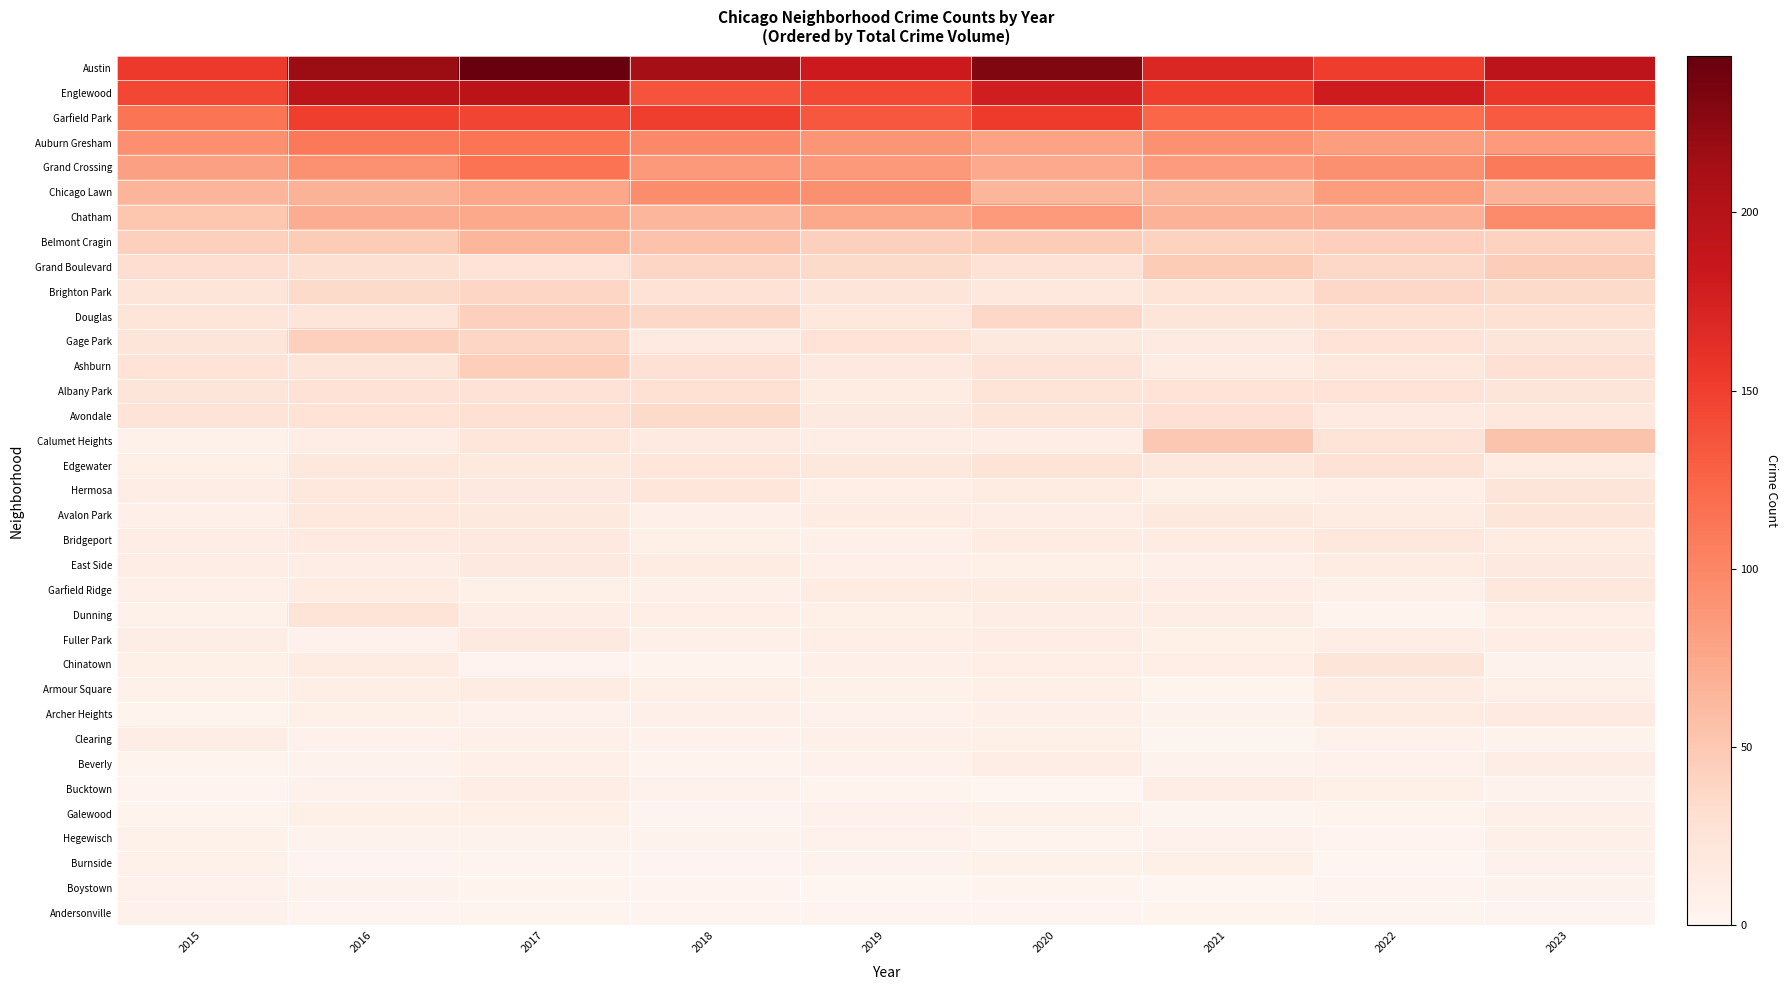

Reading left to right, what are all the values shown in this chart?

Austin: 2015=154	2016=218	2017=244	2018=212	2019=182	2020=231	2021=169	2022=151	2023=194
Englewood: 2015=144	2016=195	2017=196	2018=137	2019=143	2020=178	2021=150	2022=180	2023=156
Garfield Park: 2015=114	2016=150	2017=146	2018=150	2019=134	2020=153	2021=124	2022=120	2023=132
Auburn Gresham: 2015=94	2016=111	2017=113	2018=99	2019=89	2020=79	2021=92	2022=83	2023=85
Grand Crossing: 2015=81	2016=92	2017=115	2018=86	2019=86	2020=74	2021=84	2022=93	2023=109
Chicago Lawn: 2015=65	2016=67	2017=76	2018=95	2019=93	2020=64	2021=64	2022=83	2023=67
Chatham: 2015=52	2016=71	2017=75	2018=64	2019=75	2020=85	2021=67	2022=68	2023=97
Belmont Cragin: 2015=43	2016=47	2017=64	2018=55	2019=43	2020=47	2021=41	2022=44	2023=41
Grand Boulevard: 2015=32	2016=30	2017=26	2018=39	2019=35	2020=27	2021=47	2022=37	2023=46
Brighton Park: 2015=23	2016=35	2017=39	2018=27	2019=23	2020=19	2021=25	2022=37	2023=35
Douglas: 2015=22	2016=22	2017=43	2018=37	2019=20	2020=38	2021=22	2022=29	2023=29
Gage Park: 2015=22	2016=43	2017=39	2018=16	2019=26	2020=18	2021=16	2022=26	2023=23
Ashburn: 2015=26	2016=23	2017=45	2018=28	2019=17	2020=24	2021=14	2022=19	2023=28
Albany Park: 2015=22	2016=27	2017=27	2018=29	2019=15	2020=25	2021=26	2022=26	2023=22
Avondale: 2015=24	2016=26	2017=29	2018=35	2019=17	2020=23	2021=28	2022=16	2023=20
Calumet Heights: 2015=6	2016=11	2017=21	2018=16	2019=12	2020=12	2021=50	2022=25	2023=54
Edgewater: 2015=9	2016=19	2017=18	2018=21	2019=19	2020=25	2021=20	2022=27	2023=14
Hermosa: 2015=12	2016=19	2017=17	2018=21	2019=10	2020=15	2021=9	2022=10	2023=23
Avalon Park: 2015=7	2016=20	2017=18	2018=7	2019=15	2020=12	2021=18	2022=14	2023=23
Bridgeport: 2015=11	2016=16	2017=17	2018=9	2019=8	2020=15	2021=14	2022=19	2023=13
East Side: 2015=11	2016=11	2017=17	2018=14	2019=7	2020=9	2021=7	2022=14	2023=17
Garfield Ridge: 2015=8	2016=14	2017=9	2018=8	2019=14	2020=15	2021=12	2022=7	2023=20
Dunning: 2015=6	2016=25	2017=11	2018=10	2019=9	2020=11	2021=11	2022=3	2023=10
Fuller Park: 2015=11	2016=5	2017=17	2018=8	2019=10	2020=11	2021=9	2022=11	2023=12
Chinatown: 2015=9	2016=13	2017=2	2018=3	2019=8	2020=10	2021=10	2022=22	2023=4
Armour Square: 2015=6	2016=10	2017=13	2018=9	2019=6	2020=9	2021=3	2022=13	2023=9
Archer Heights: 2015=3	2016=9	2017=5	2018=7	2019=5	2020=7	2021=4	2022=13	2023=16
Clearing: 2015=11	2016=5	2017=7	2018=5	2019=8	2020=9	2021=1	2022=5	2023=4
Beverly: 2015=3	2016=4	2017=7	2018=3	2019=5	2020=12	2021=4	2022=5	2023=12
Bucktown: 2015=2	2016=5	2017=12	2018=5	2019=3	2020=0	2021=11	2022=9	2023=4
Galewood: 2015=3	2016=9	2017=9	2018=1	2019=5	2020=6	2021=1	2022=3	2023=7
Hegewisch: 2015=6	2016=4	2017=4	2018=4	2019=5	2020=3	2021=5	2022=2	2023=8
Burnside: 2015=6	2016=2	2017=3	2018=2	2019=4	2020=6	2021=9	2022=0	2023=5
Boystown: 2015=5	2016=4	2017=3	2018=2	2019=0	2020=3	2021=0	2022=2	2023=4
Andersonville: 2015=5	2016=2	2017=3	2018=2	2019=2	2020=2	2021=3	2022=1	2023=1